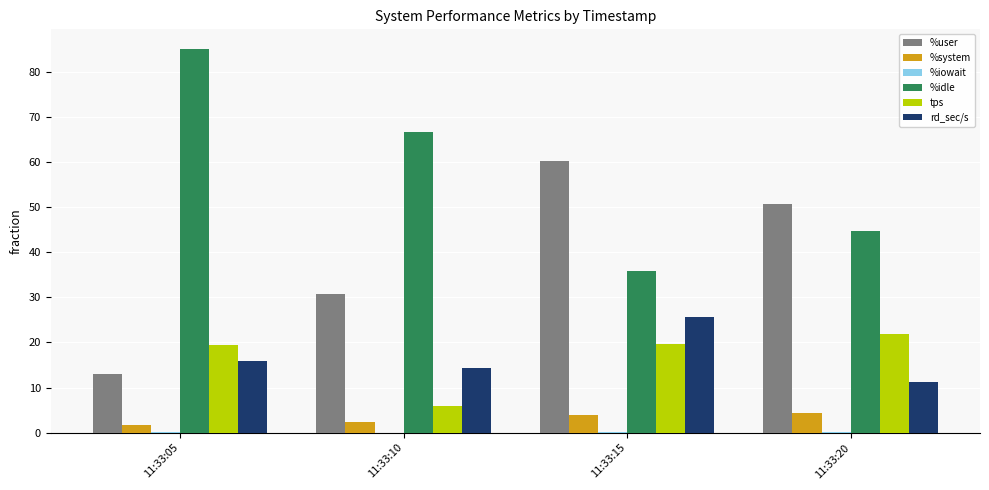

Read the %system value at 11:33:15.

3.9